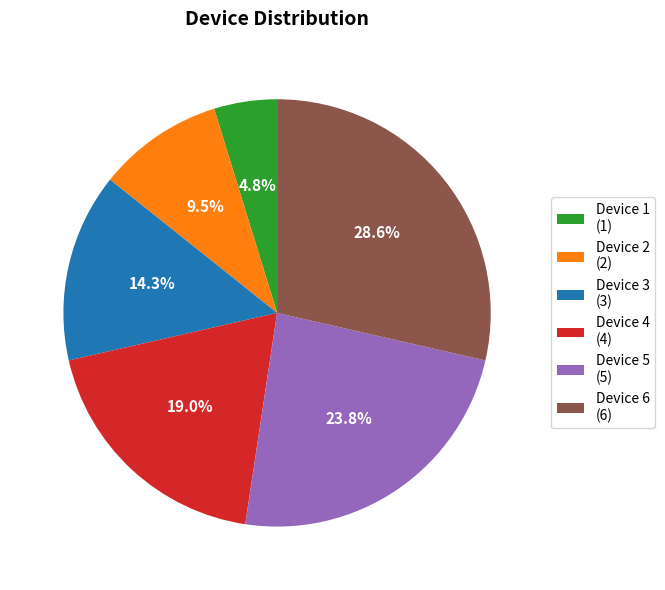

Is the sum of Device 5 and Device 6 greater than half?

Yes